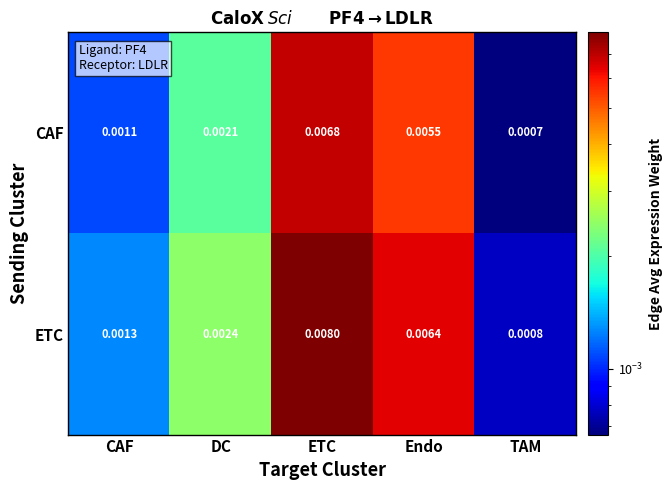

Rank the series at CAF from lowest to highest value.

CAF, ETC